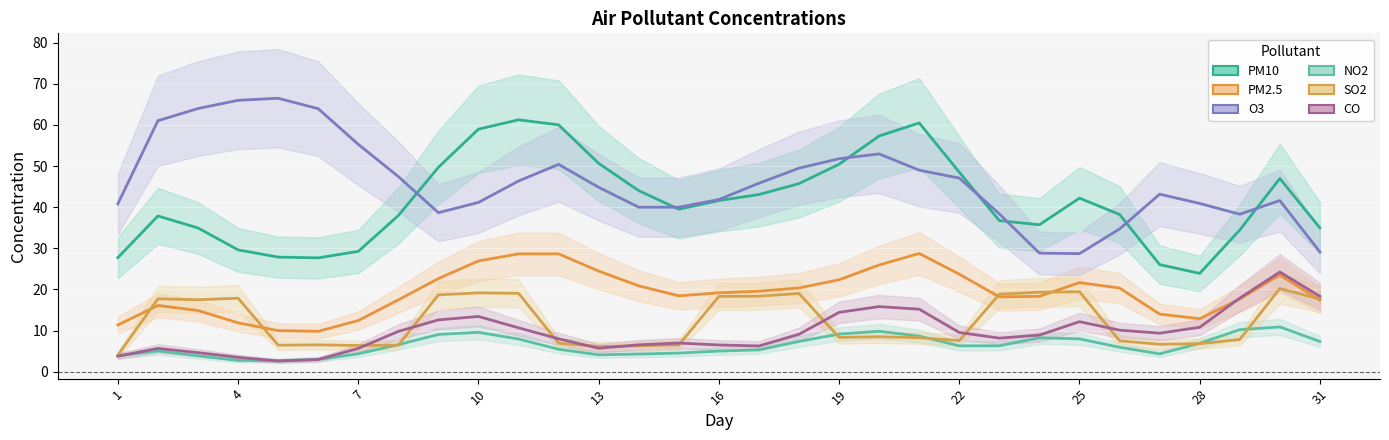

How many interior local valleys does the PM10 series have?

4